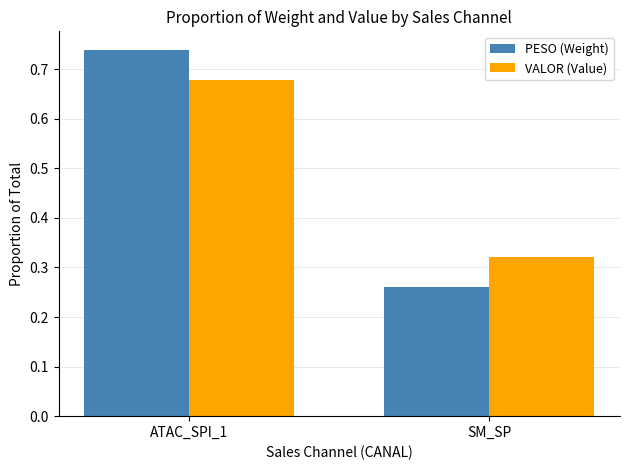

What is the spread (max minus min) of values at SM_SP?

0.1